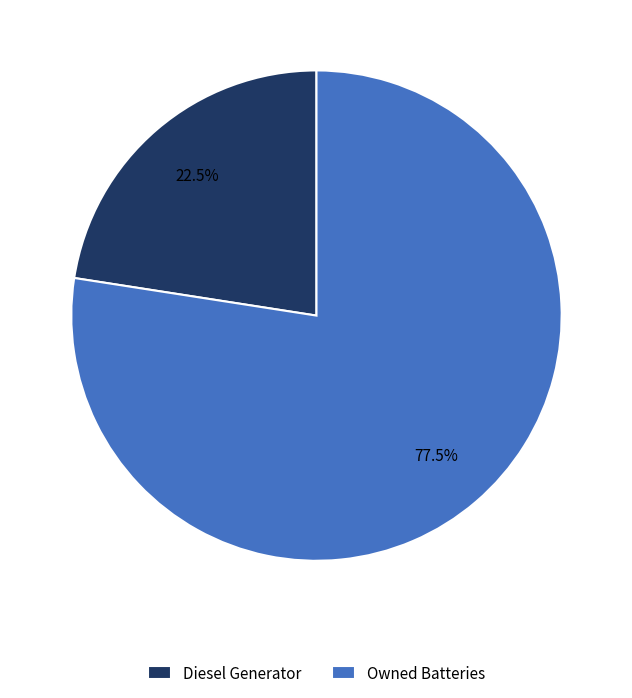

What is the total percentage of Owned Batteries and Diesel Generator?

100.0%